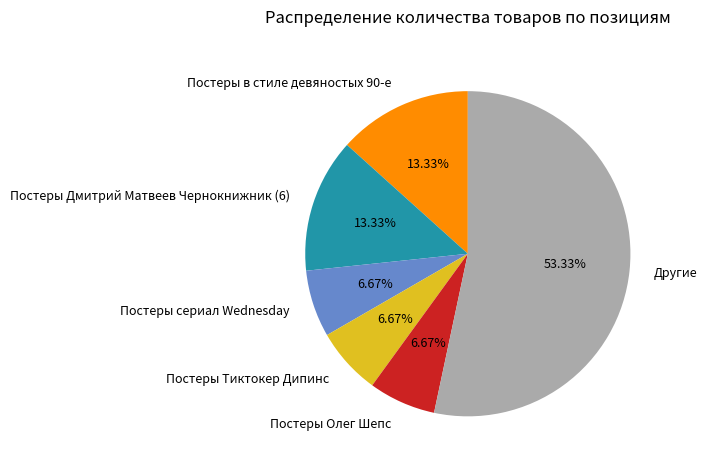

How many slices are in this pie chart?

6